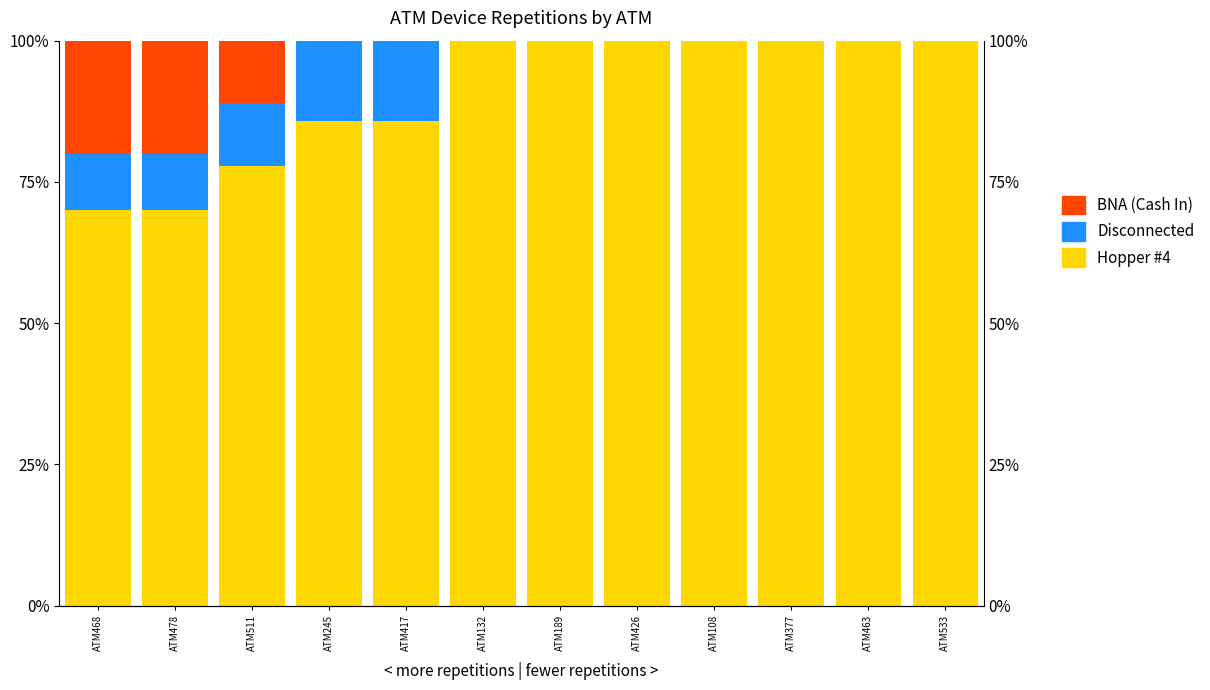

What is the label of the 7th bar from the right?

ATM132